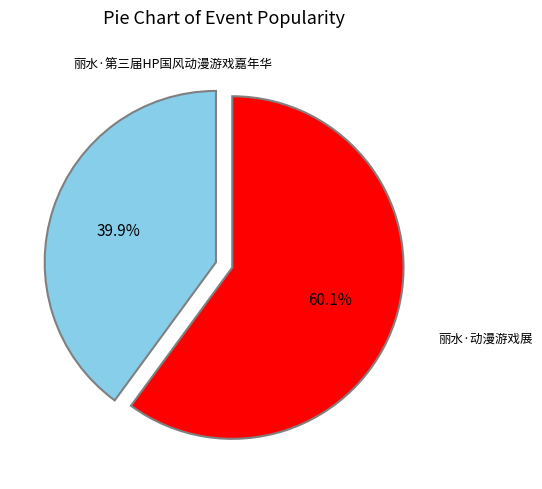

Is there any slice that represents more than half of the pie?

Yes